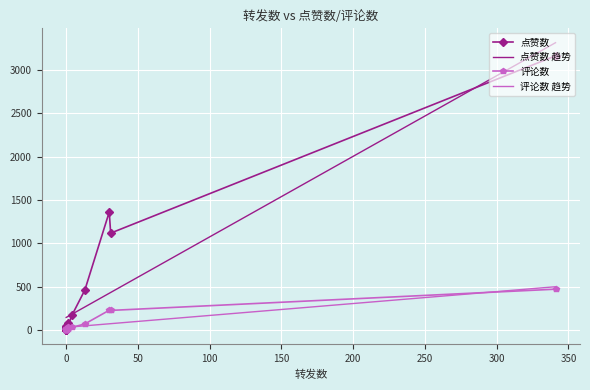

At which category does 点赞数 reach its first local valley?

1